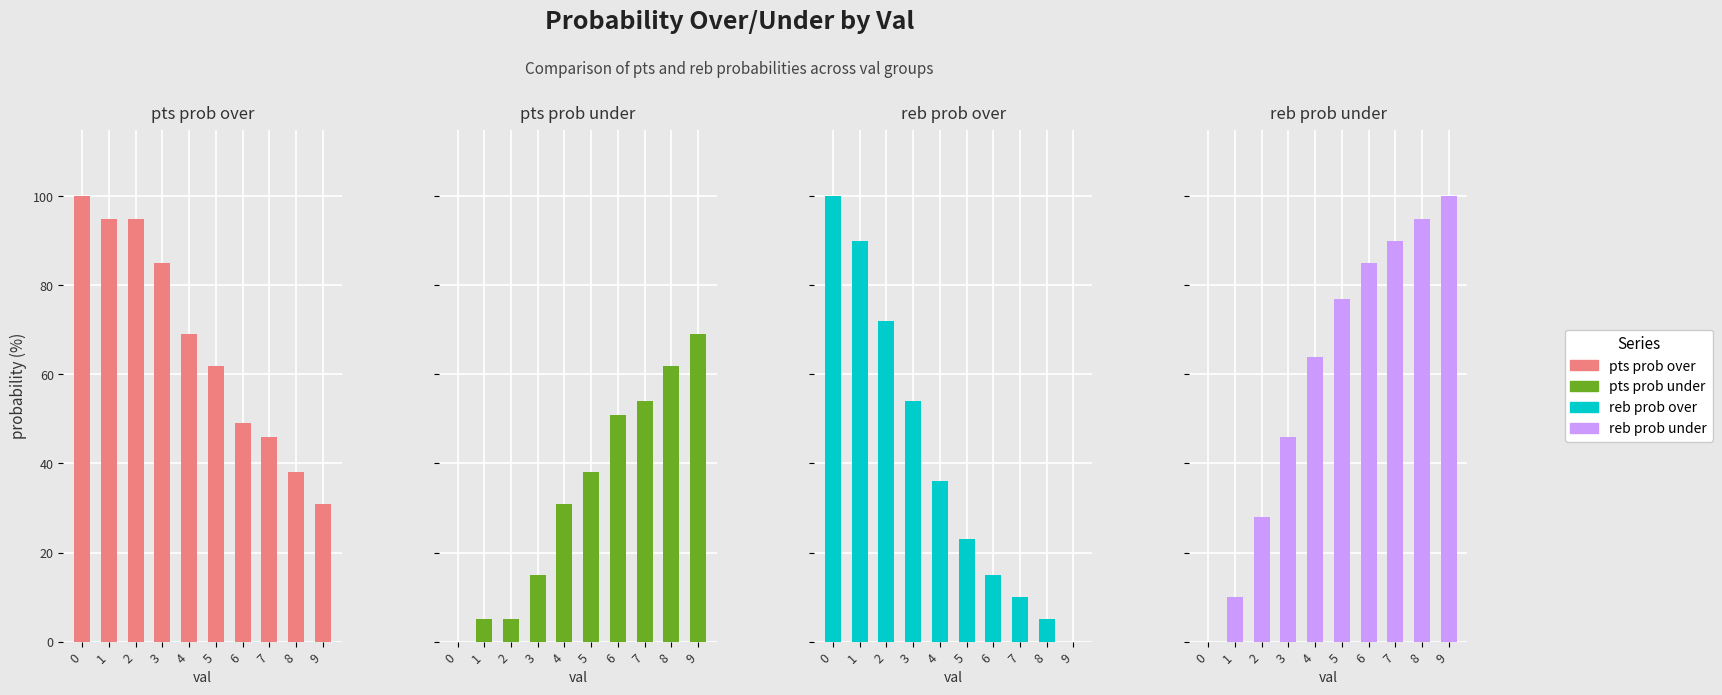

What are all the series names shown in the legend?

pts prob over, pts prob under, reb prob over, reb prob under